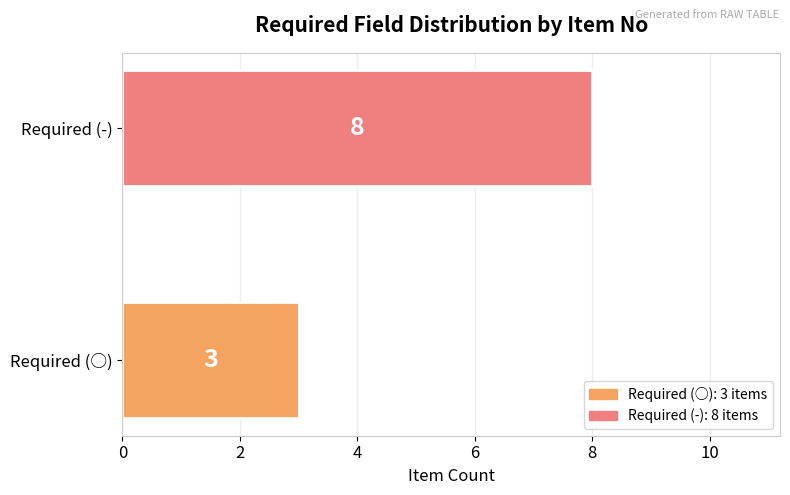

What is the approximate value at Required (-)?

8